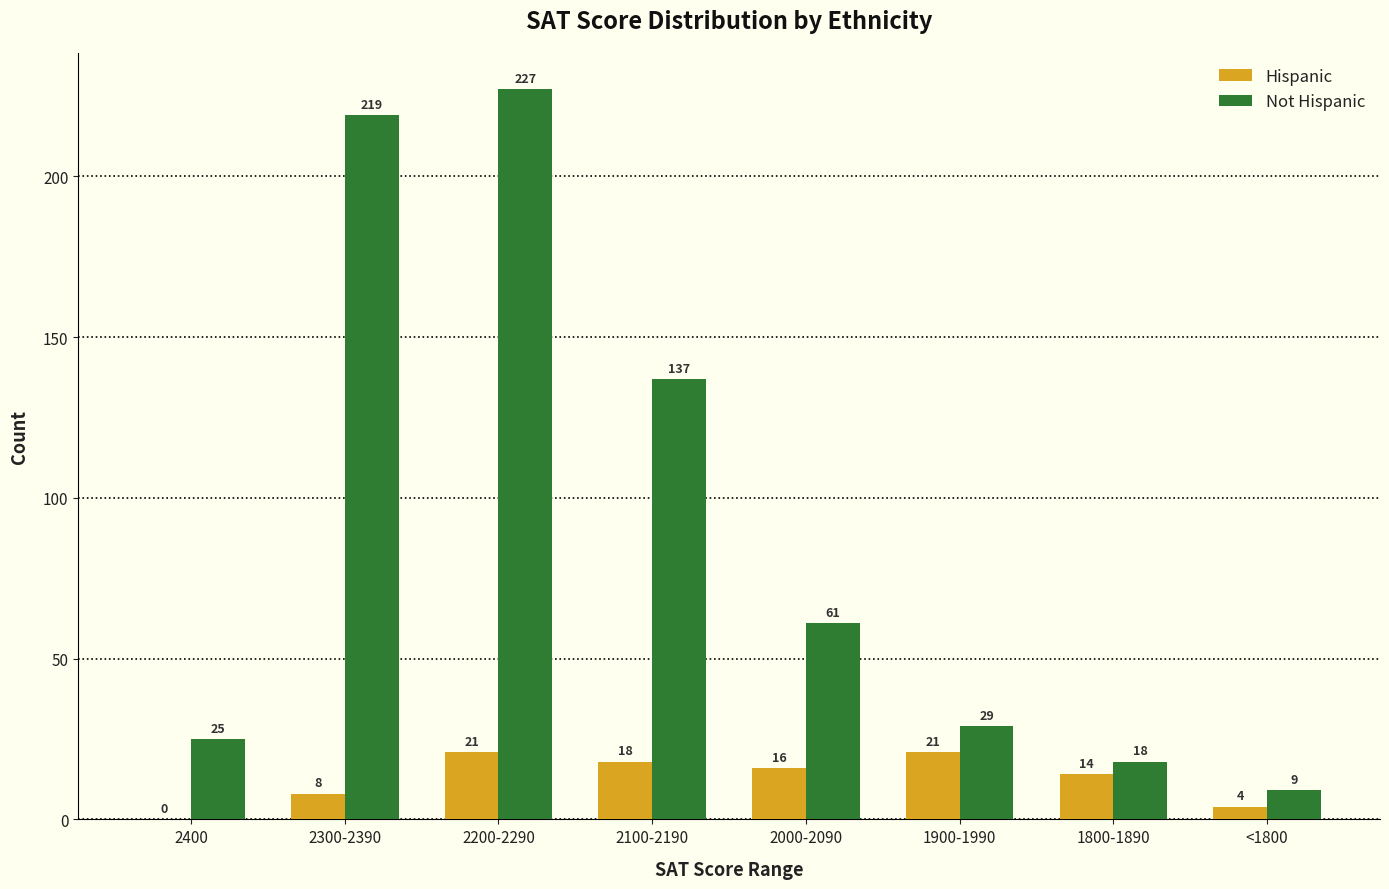

What is the highest value of the Hispanic series?

21